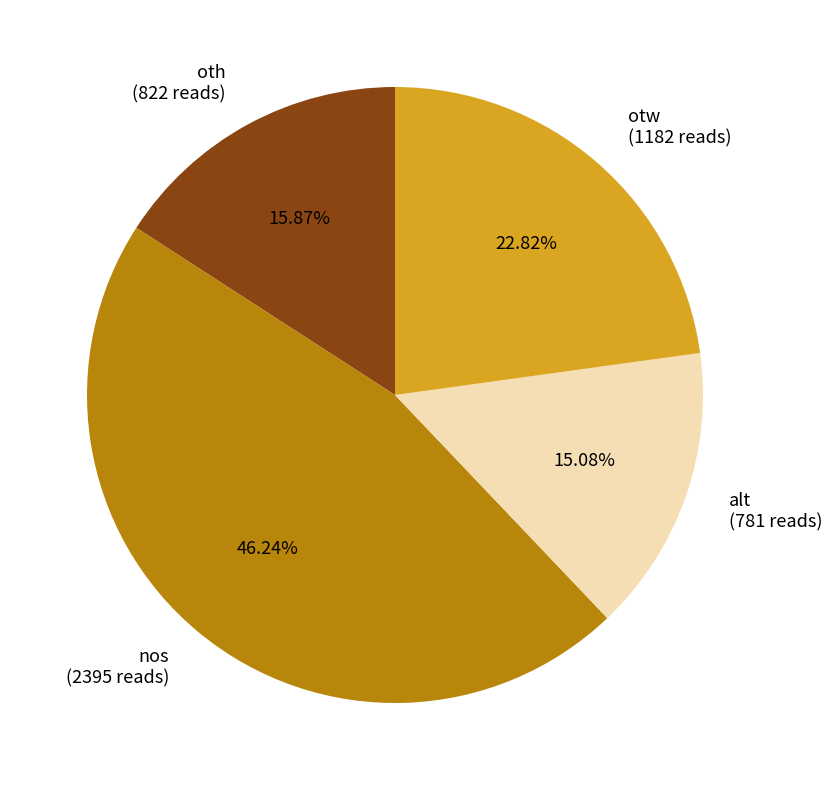

Combined, what portion of the pie is otw and oth?

38.7%